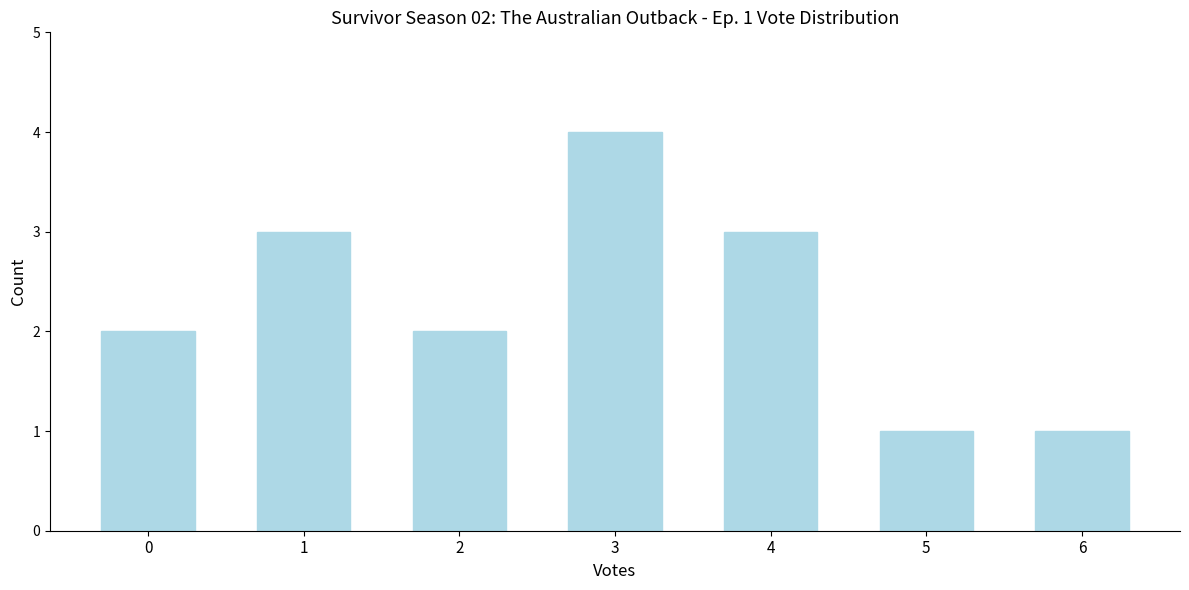

Reading left to right, what are all the values shown in this chart?

2	3	2	4	3	1	1